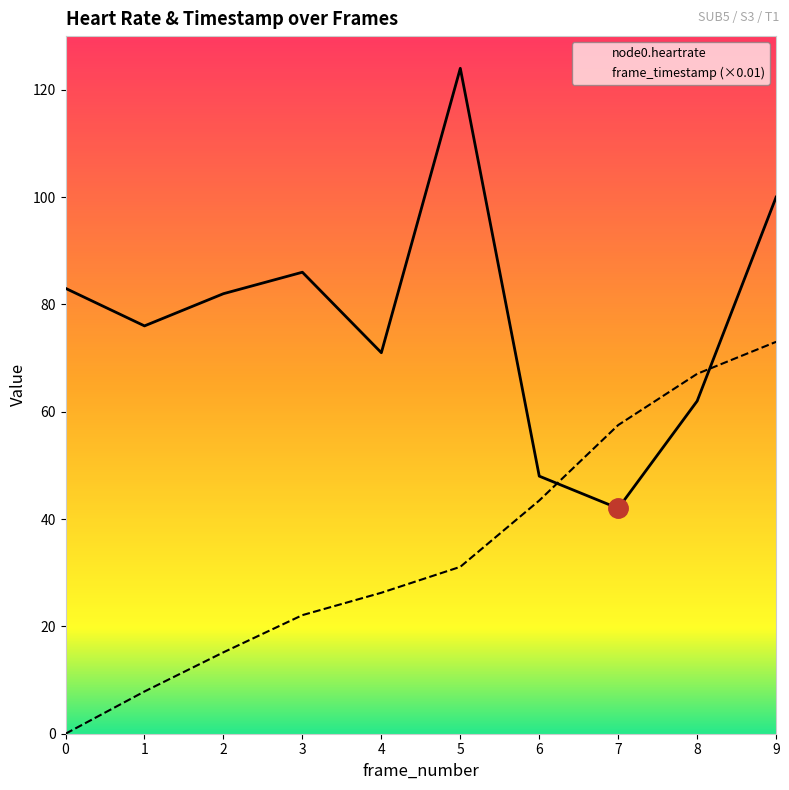

Reading right to left, extract all data points from this chart.

node0.heartrate: 100.0	62.0	42.0	48.0	124.0	71.0	86.0	82.0	76.0	83.0
frame_timestamp: 73.0	67.1	57.5	43.5	31.1	26.3	22.1	15.2	7.9	0.0